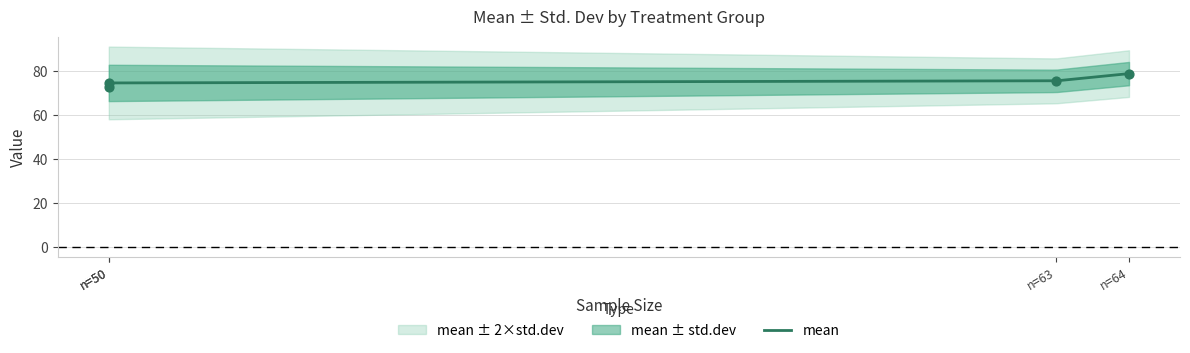

At how many categories does at least one series exceed 53?

4